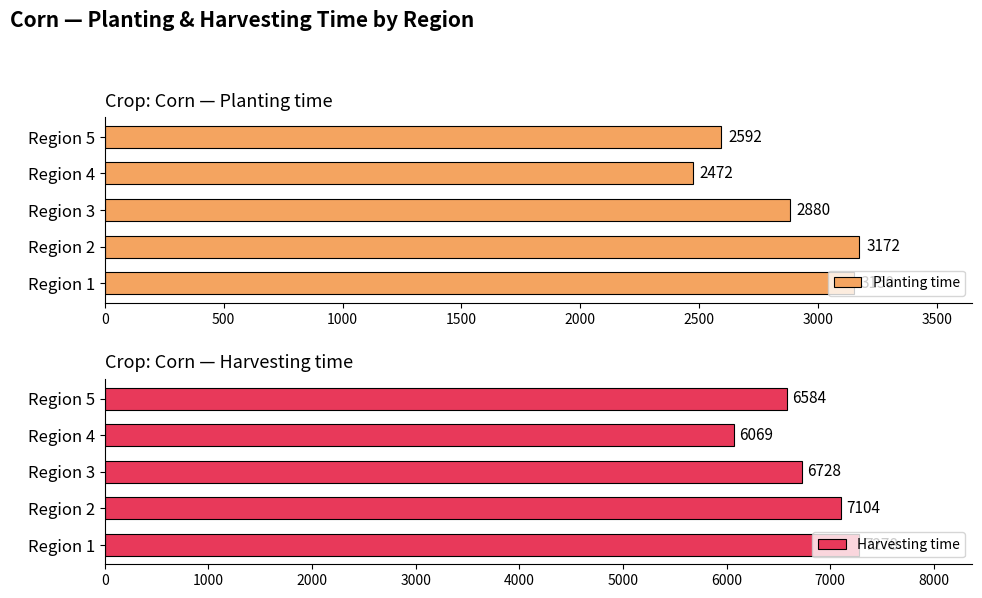

What is the average value of the Planting time series?

2853